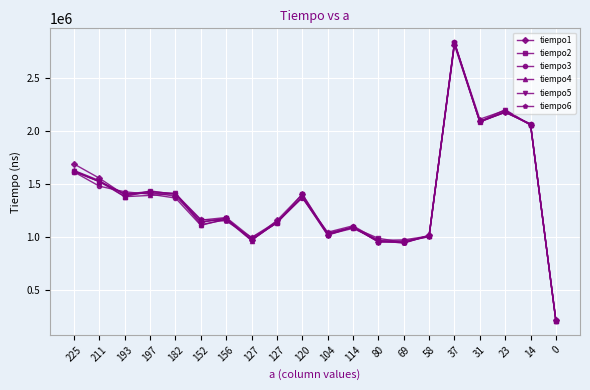

How many distinct data groups are displayed?

6